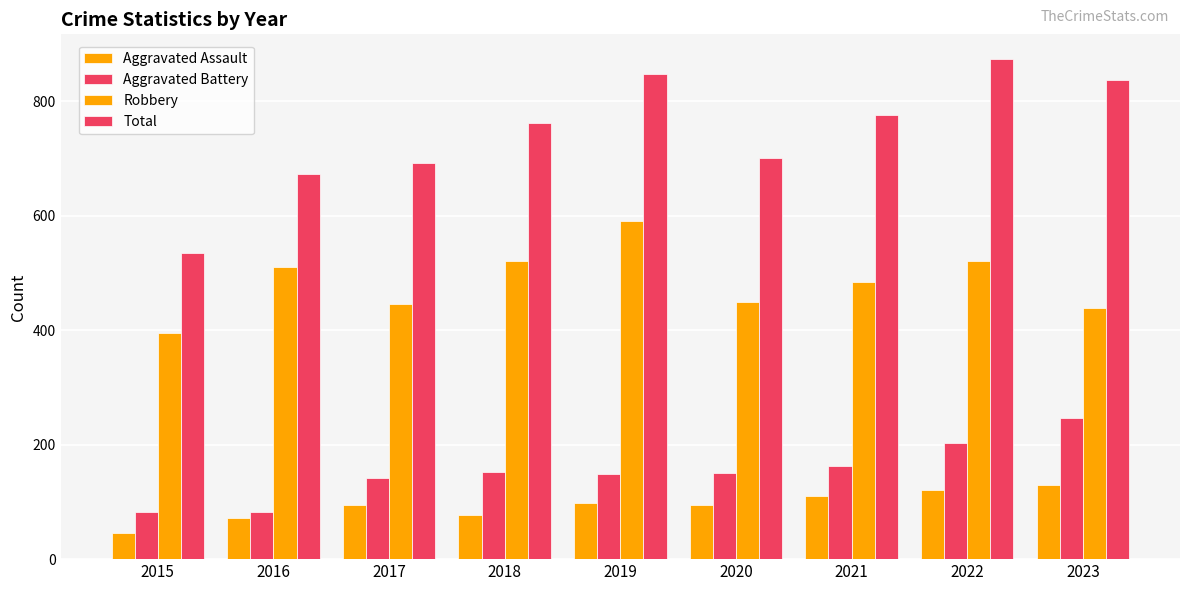

Where does the Robbery series first go above 484?

2016